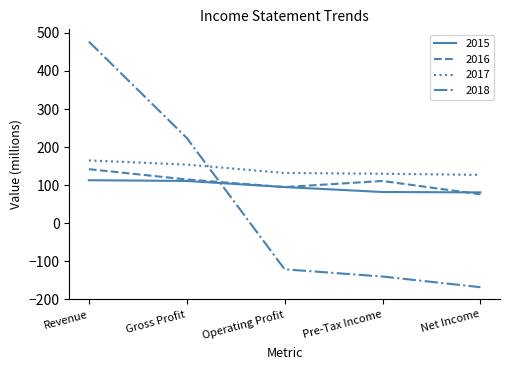

In 2016, how many points are lower than both neighbors (excluding endpoints)?

1